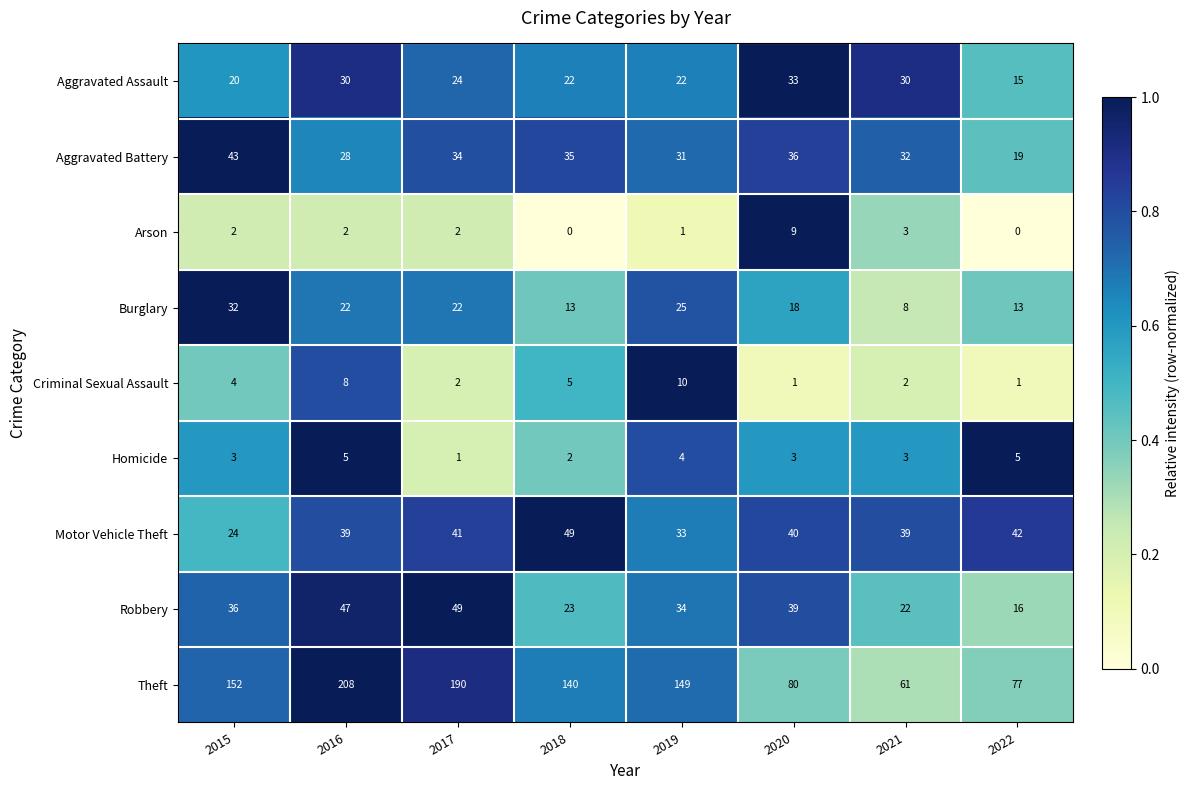

What is the average value of the Robbery series?

33